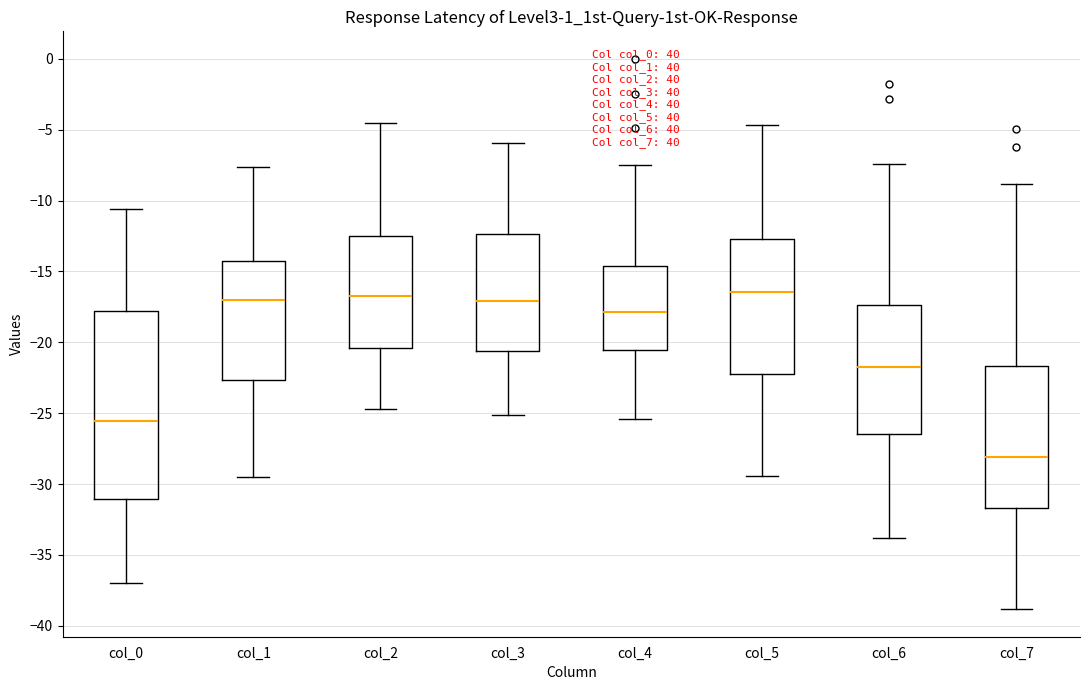

Reading left to right, transcribe this box plot: for each box, give where its median line is, the range the box spans, and where its two whiskers end, as read against the y-axis. The values are not printed on the chart, so give them approximately, as read against the axis.

col_0: median -25.5, box -31.0 to -18.0, whiskers -37.0 to -10.5
col_1: median -17.0, box -22.5 to -14.5, whiskers -29.5 to -7.5
col_2: median -16.5, box -20.5 to -12.5, whiskers -24.5 to -4.5
col_3: median -17.0, box -20.5 to -12.5, whiskers -25.0 to -6.0
col_4: median -18.0, box -20.5 to -14.5, whiskers -25.5 to -7.5
col_5: median -16.5, box -22.0 to -12.5, whiskers -29.5 to -4.5
col_6: median -21.5, box -26.5 to -17.5, whiskers -34.0 to -7.5
col_7: median -28.0, box -31.5 to -21.5, whiskers -39.0 to -9.0